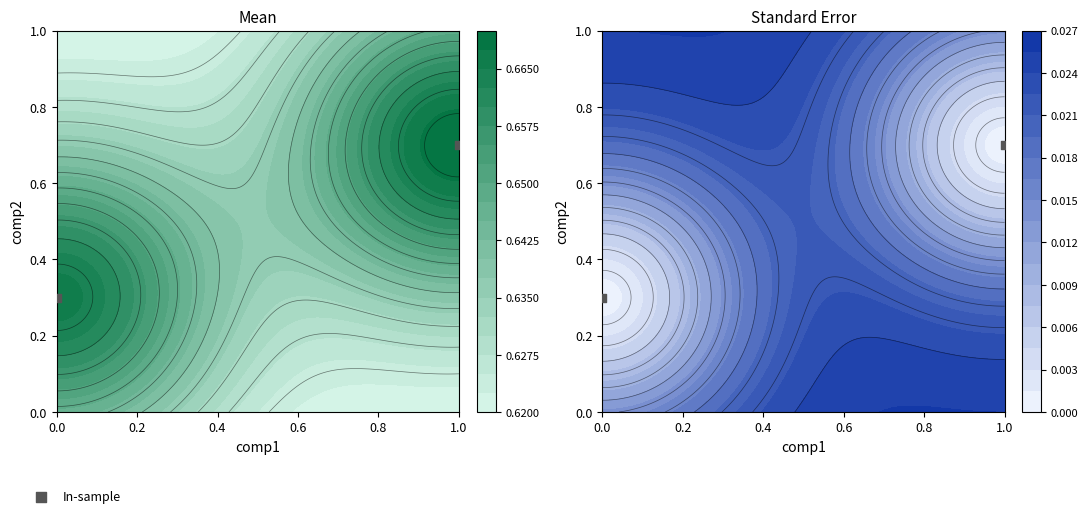

Count the values in the range 0 to 1.

2